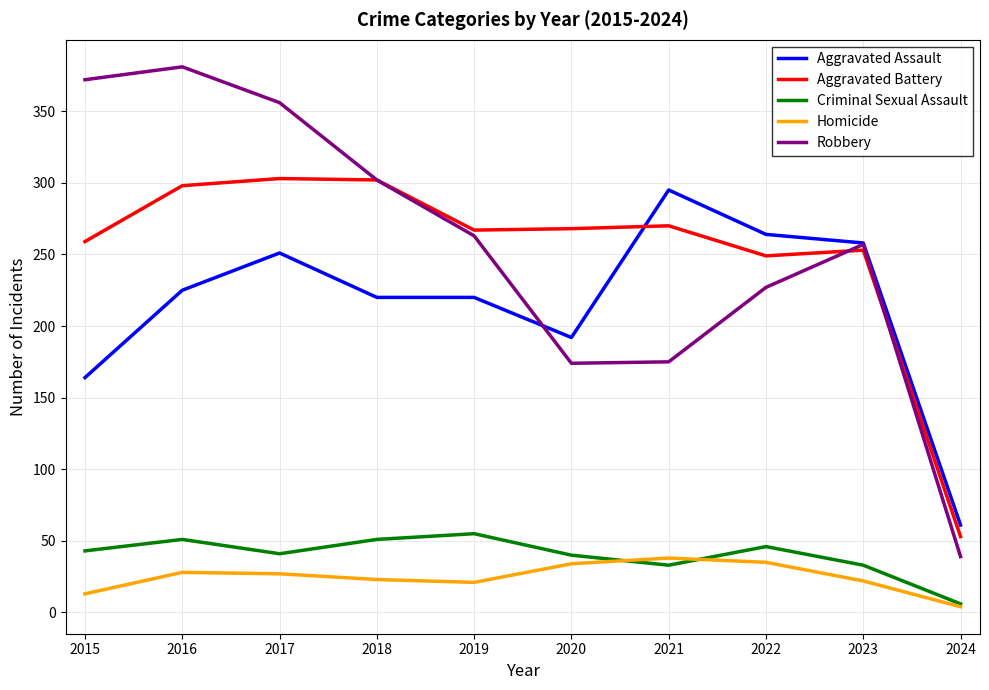

What value does the Aggravated Battery series have at 2016?

298